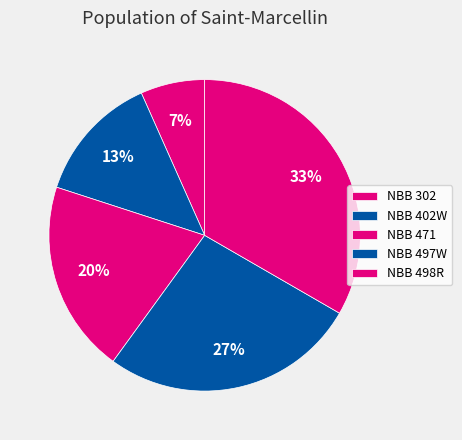

Rank the categories by value from highest to lowest.

NBB 498R, NBB 497W, NBB 471, NBB 402W, NBB 302